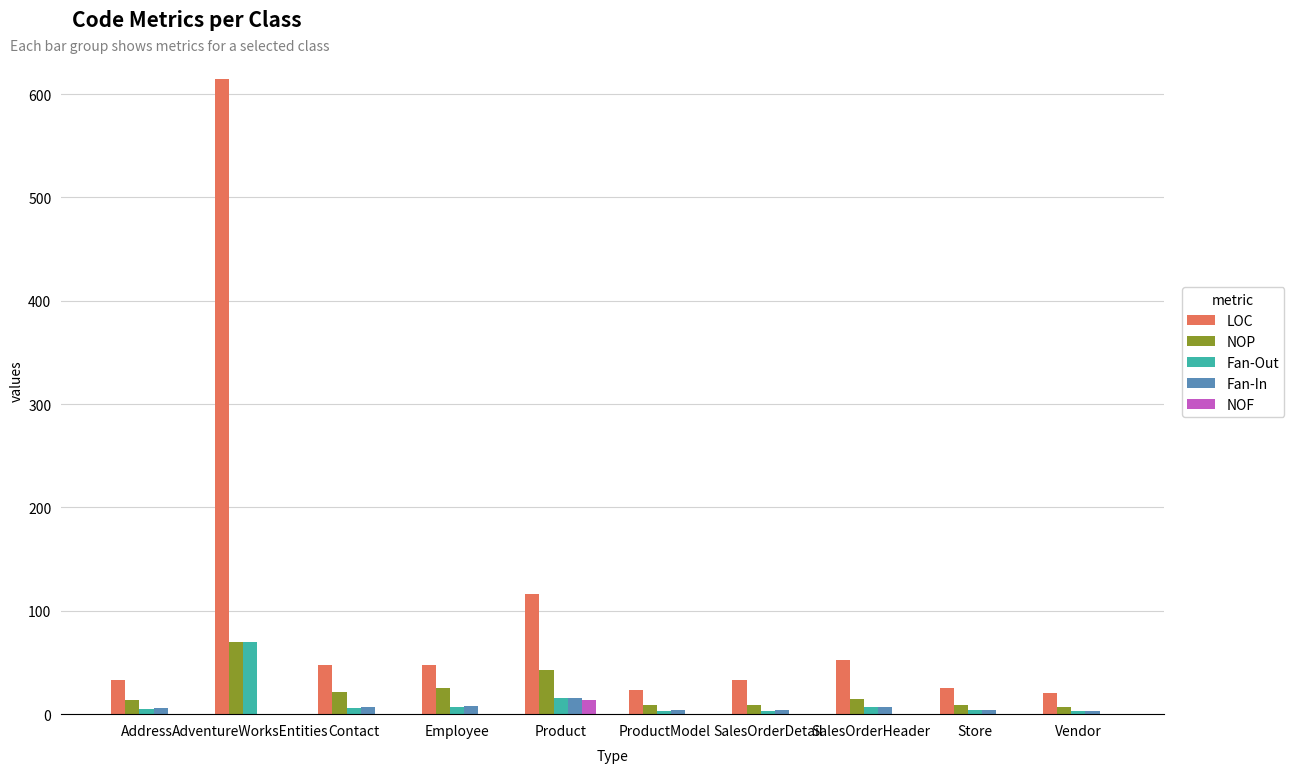

Which category has the highest value across all series?

AdventureWorksEntities